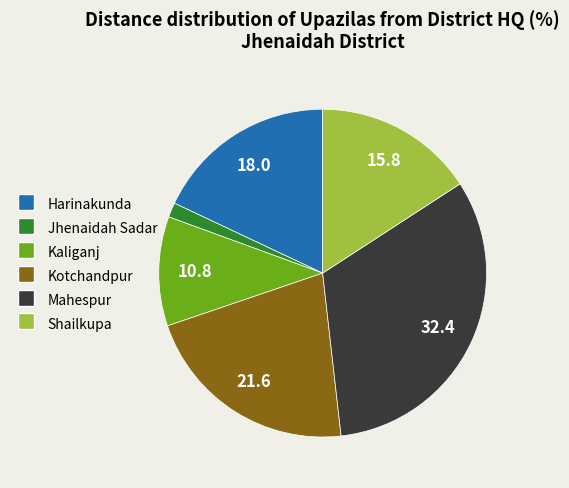

Count the number of slices in the pie.

6